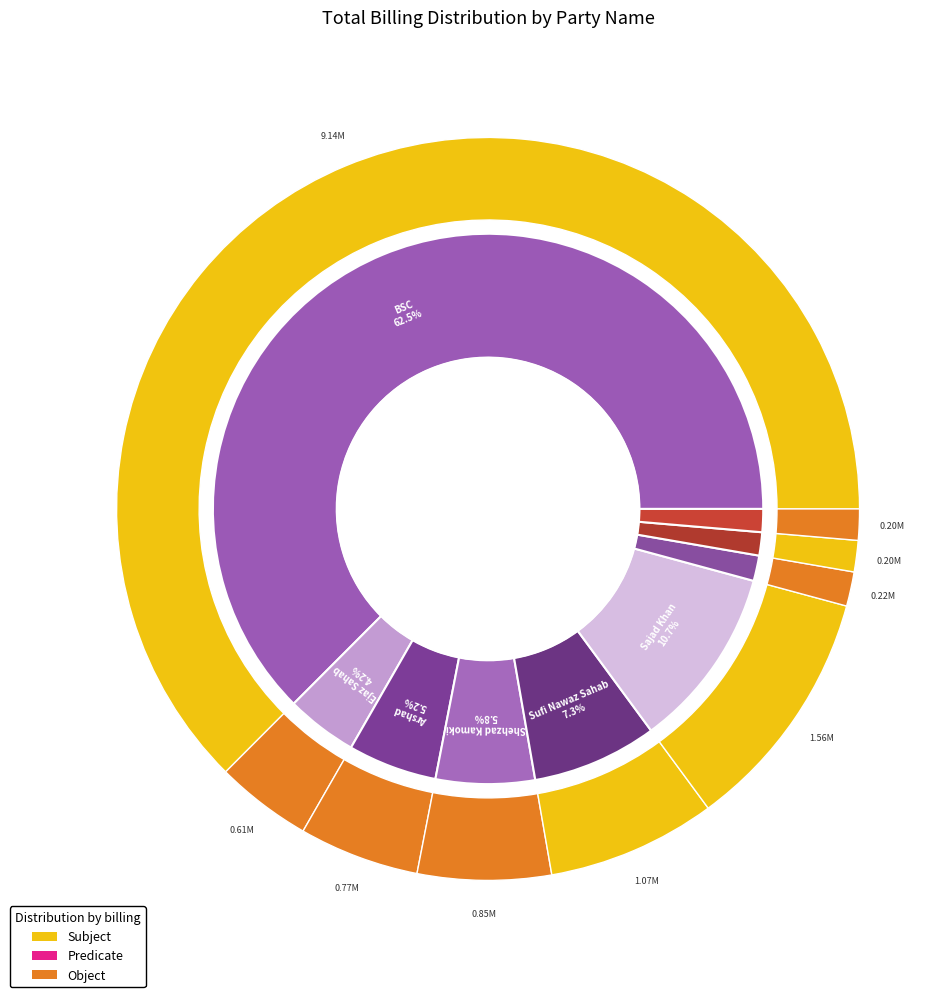

To the nearest percent, what is the average slice percentage?

11%